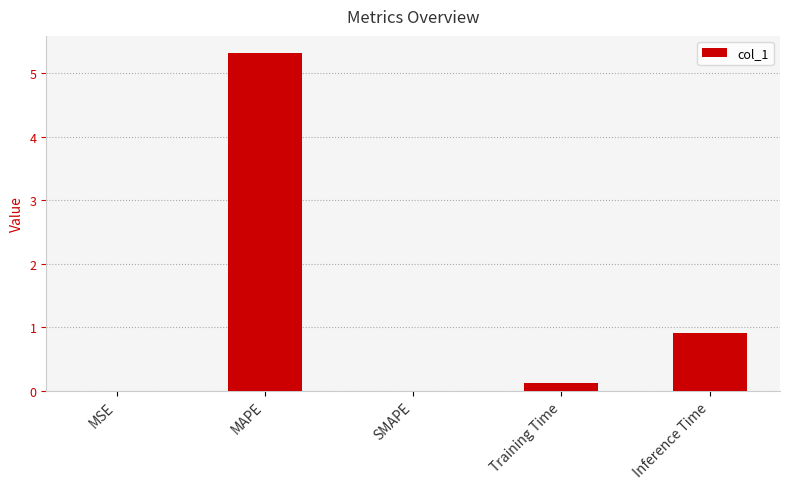

Between MSE and Training Time, which is larger?

Training Time